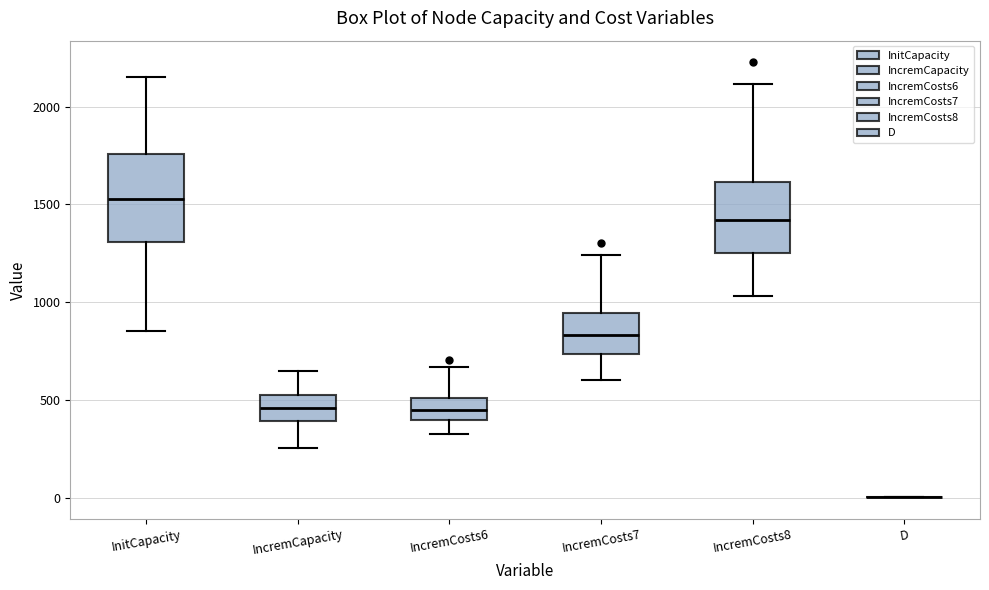

Reading left to right, transcribe this box plot: for each box, give where its median line is, the range the box spans, and where its two whiskers end, as read against the y-axis. The values are not printed on the chart, so give them approximately, as read against the axis.

InitCapacity: median 1550, box 1300 to 1750, whiskers 850 to 2150
IncremCapacity: median 450, box 400 to 550, whiskers 250 to 650
IncremCosts6: median 450, box 400 to 500, whiskers 350 to 650
IncremCosts7: median 850, box 750 to 950, whiskers 600 to 1250
IncremCosts8: median 1400, box 1250 to 1600, whiskers 1050 to 2100
D: box collapsed to a line at 0, whiskers 0 to 0